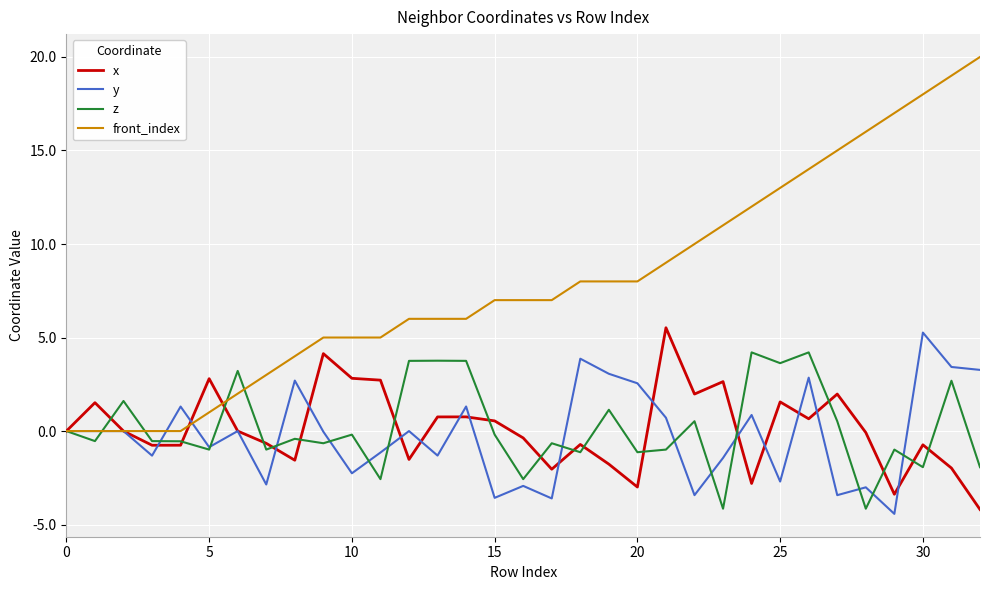

Which series has the widest spread of values?

front_index